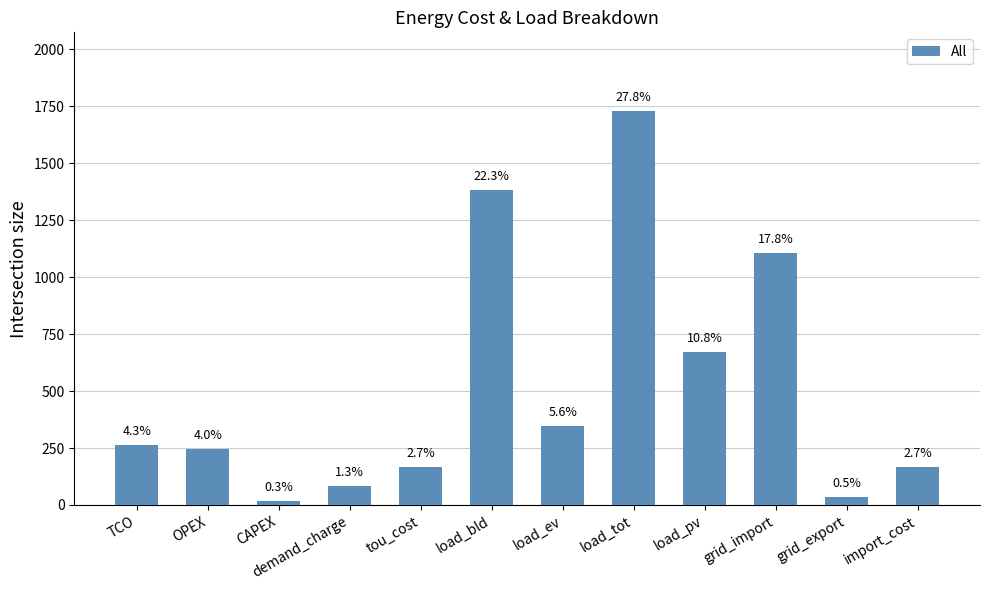

Does the chart contain any negative values?

No